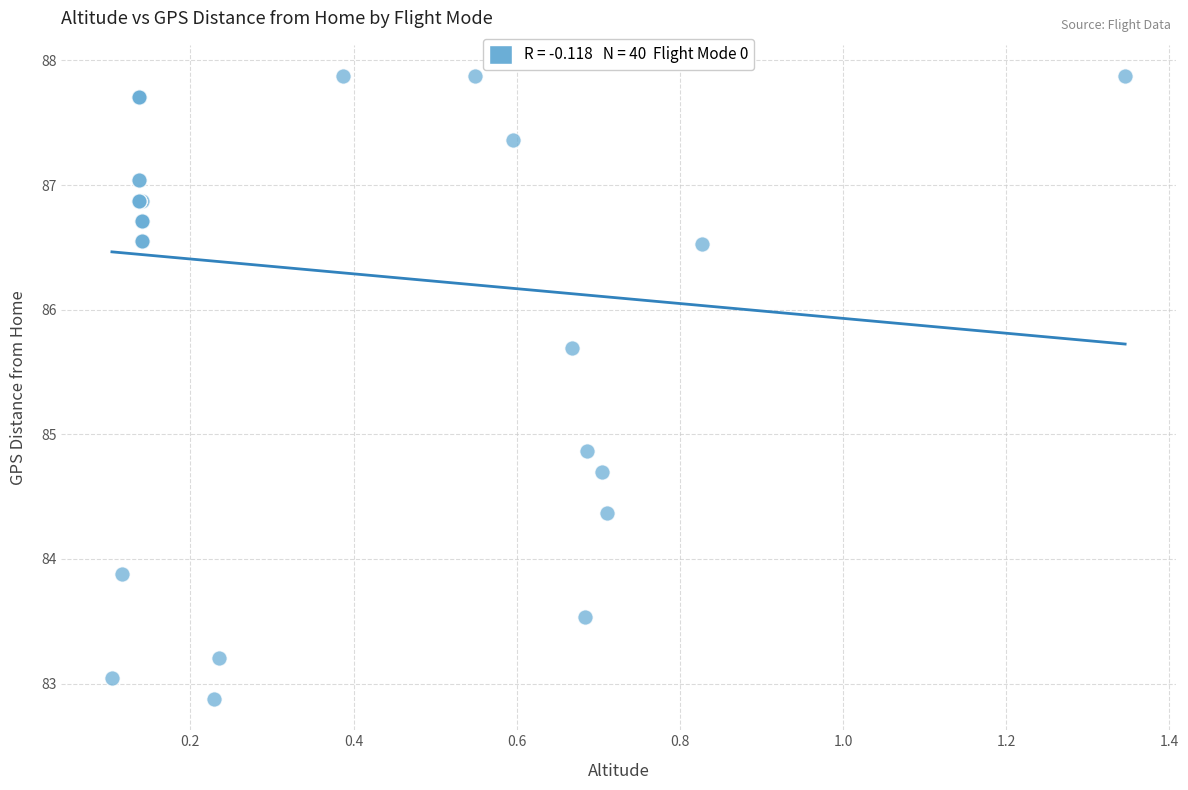

What Y value in the scatter plot is closest to 85?

84.9